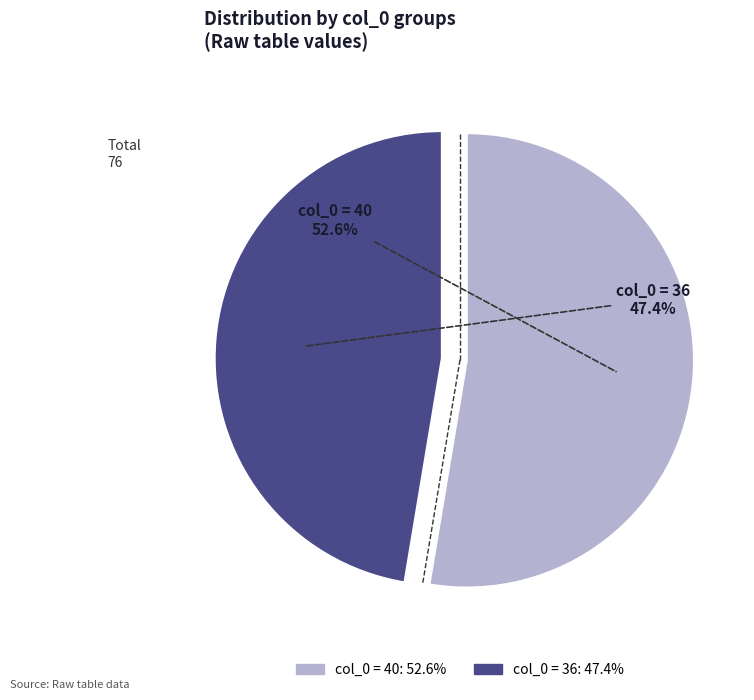

Is there a majority slice in this chart?

Yes